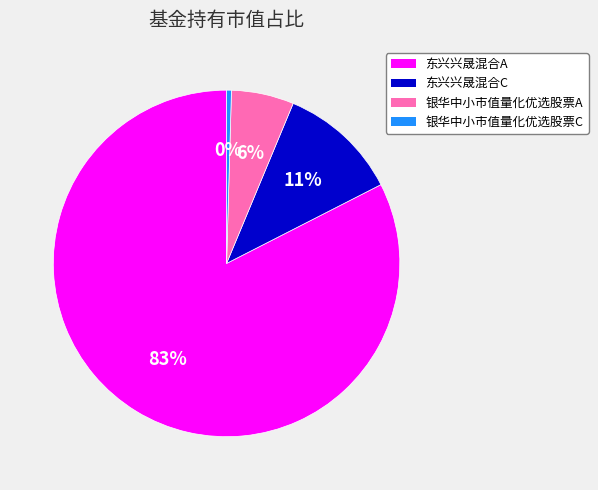

Combined, do 东兴兴晟混合C and 东兴兴晟混合A account for over 50%?

Yes